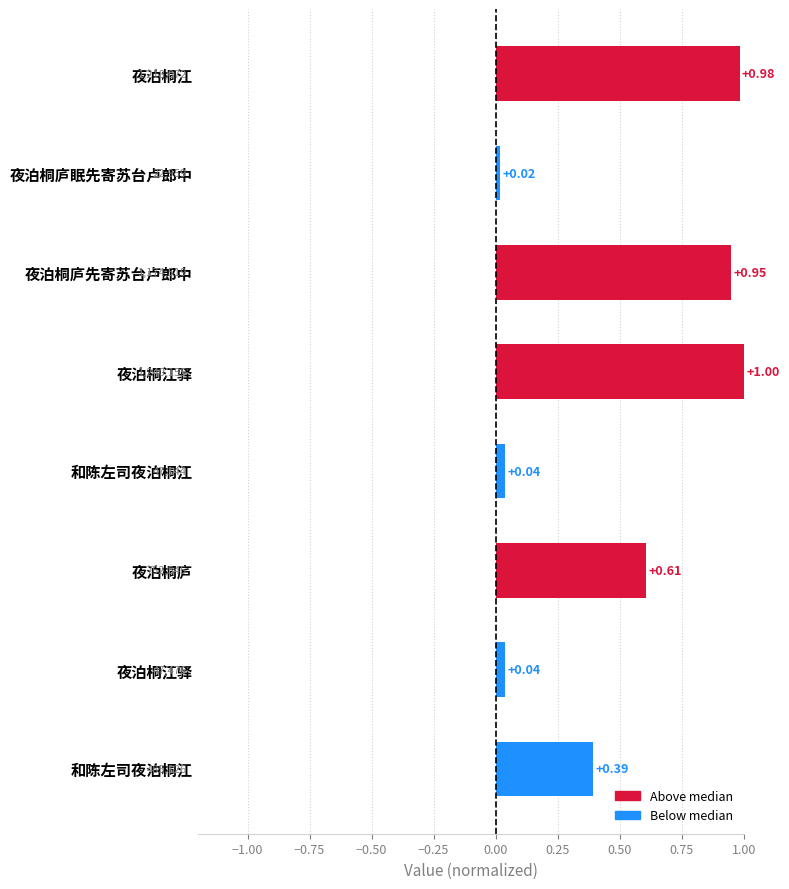

Count the number of categories in the chart.

8